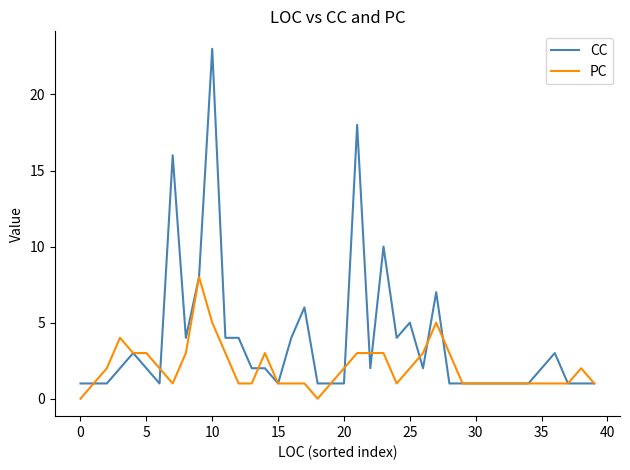

What is the highest value of the CC series?

23